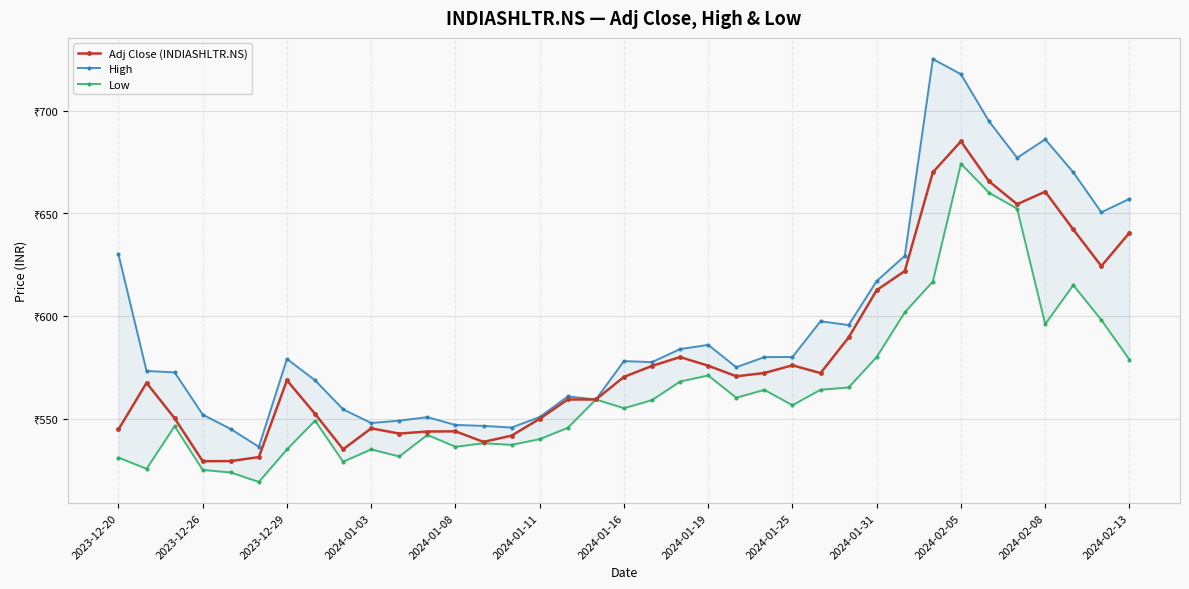

Count the number of categories in the chart.

37